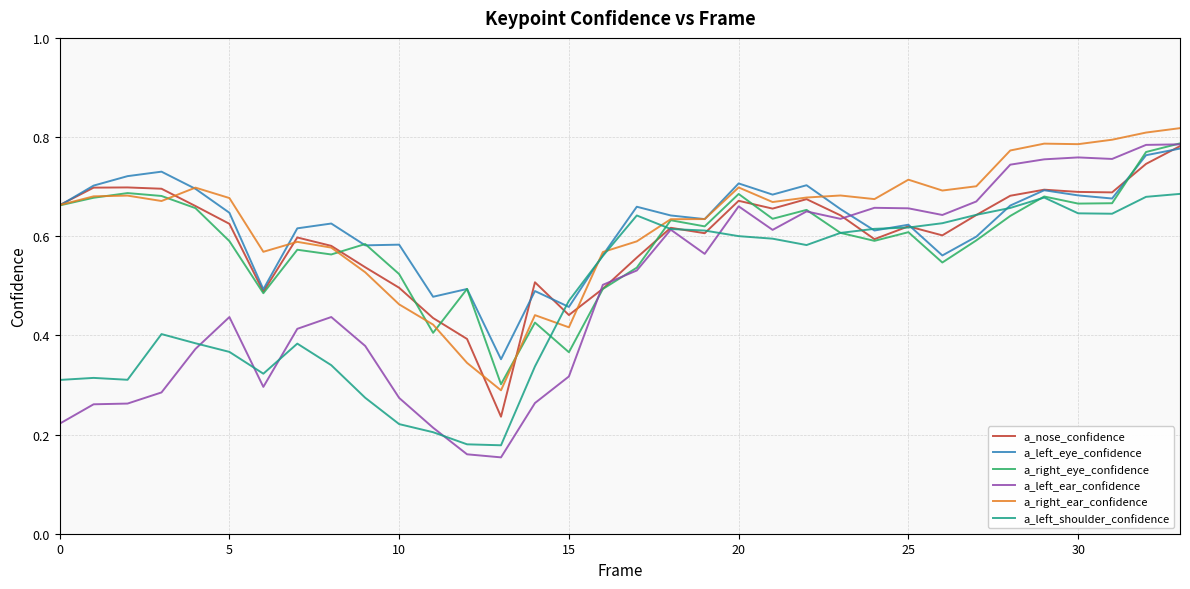

Which series has the widest spread of values?

a_left_ear_confidence